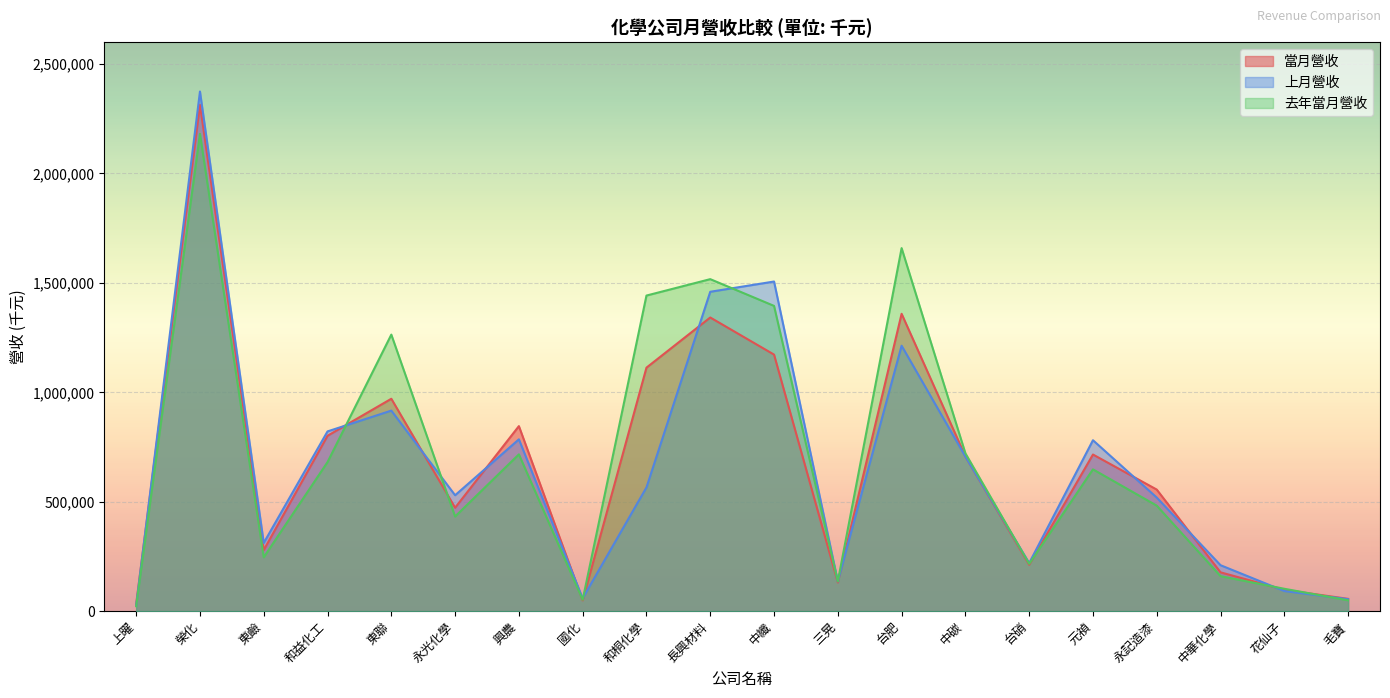

What is the difference between the maximum and minimum values in the 去年當月營收 series?

2158562